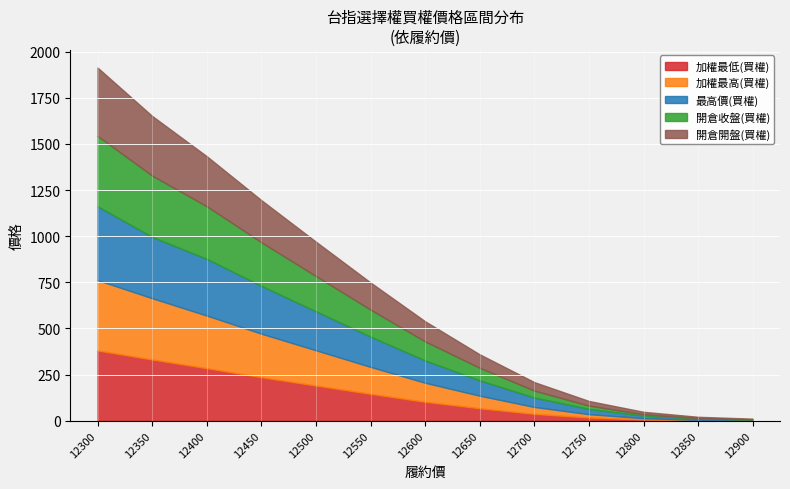

What is the value of the 加權最低(買權) point at the 2nd from the left?

332.0